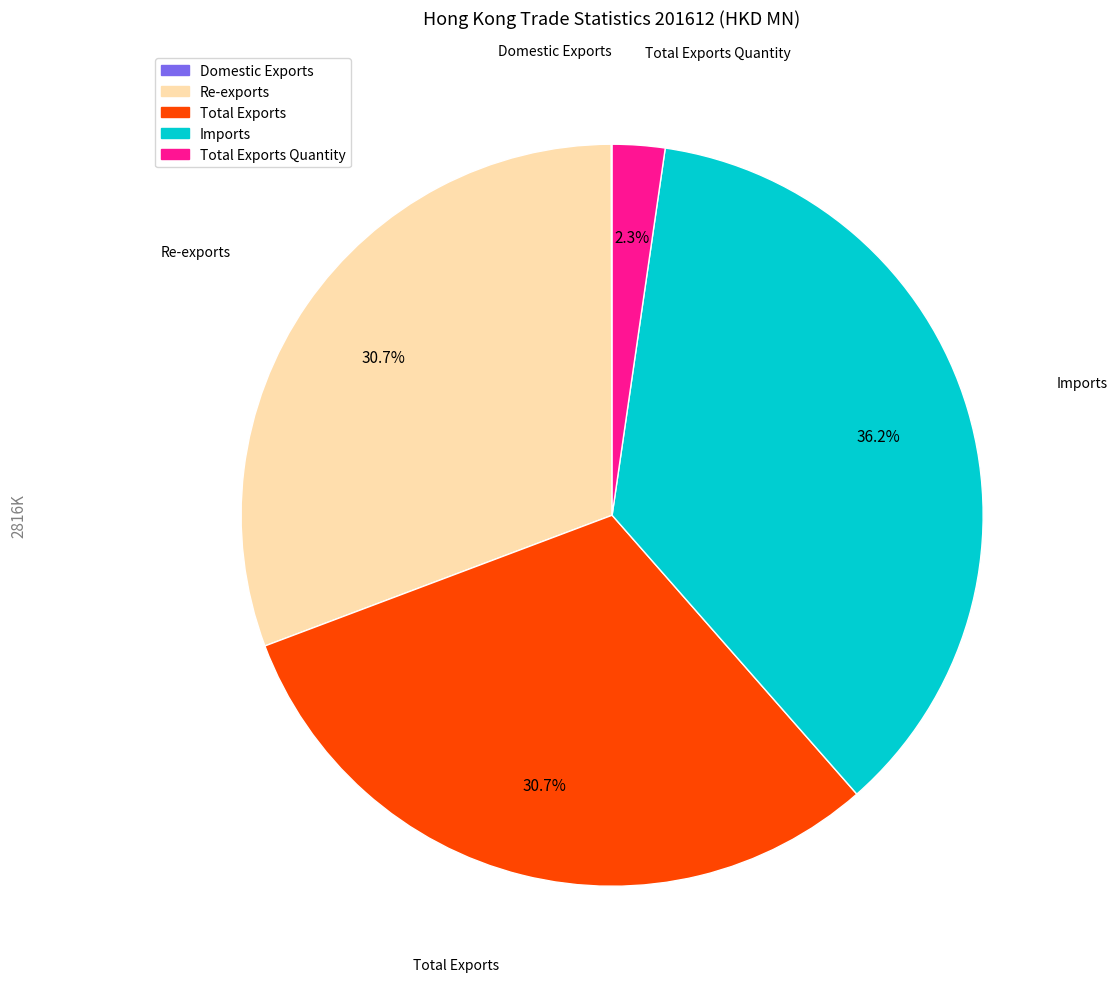

Does any single category account for the majority?

No